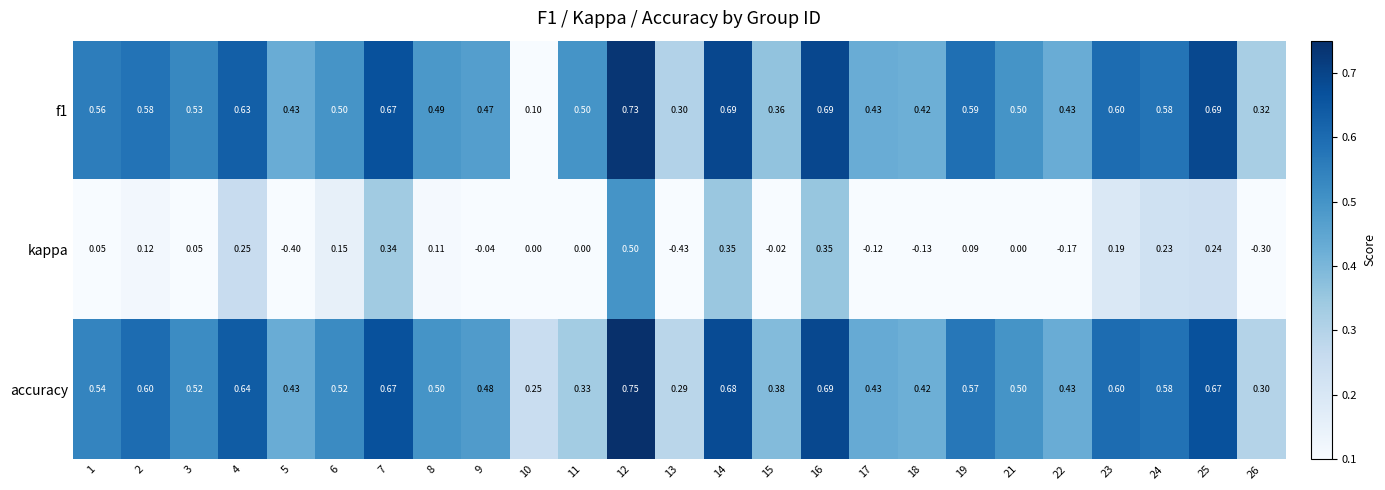

Is the value of kappa at 18 greater than the value of accuracy at 18?

No